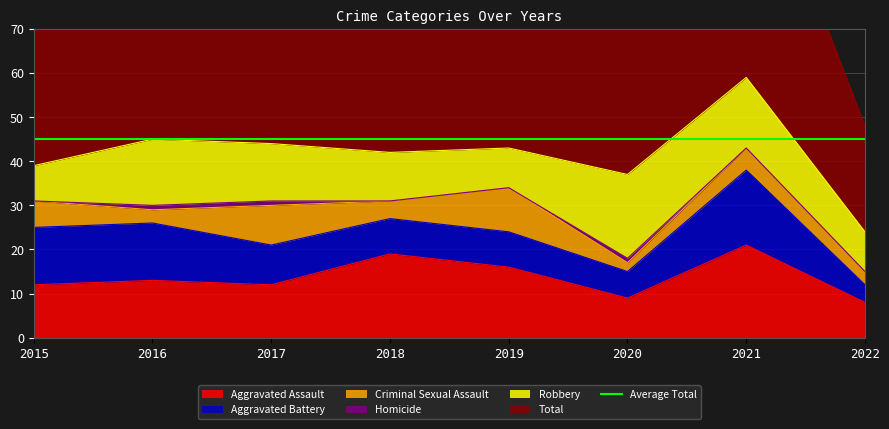

How many interior local valleys does the Robbery series have?

1